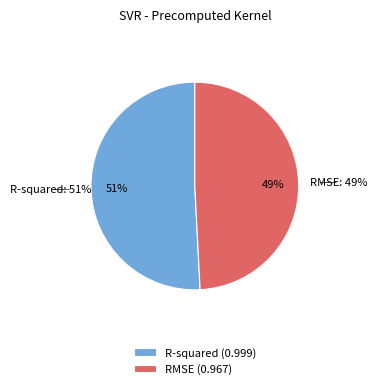

To the nearest percent, what is the difference between the largest and smallest slice percentages?

2%